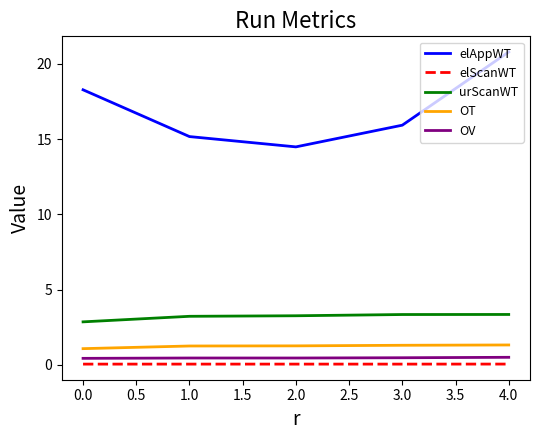

Which series has the largest range (max minus min)?

elAppWT